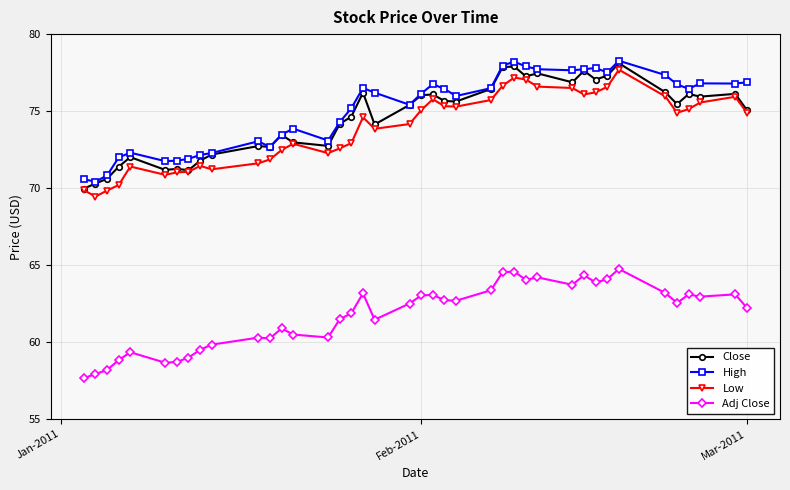

Does the chart have visible grid lines?

Yes